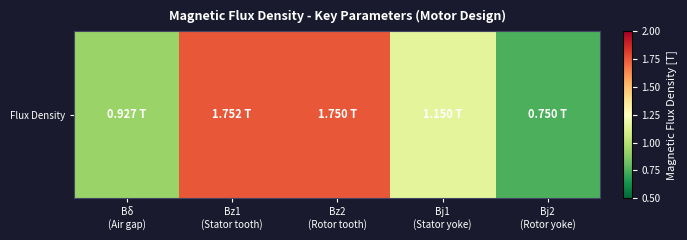

Rank the categories by value from highest to lowest.

Bz1
(Stator tooth), Bz2
(Rotor tooth), Bj1
(Stator yoke), Bδ
(Air gap), Bj2
(Rotor yoke)